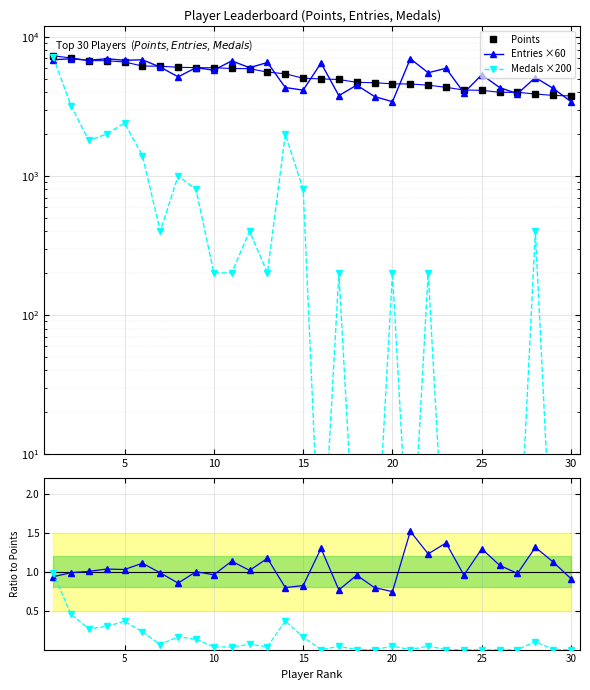

How many data points in Medals ×200 are above 201?

13